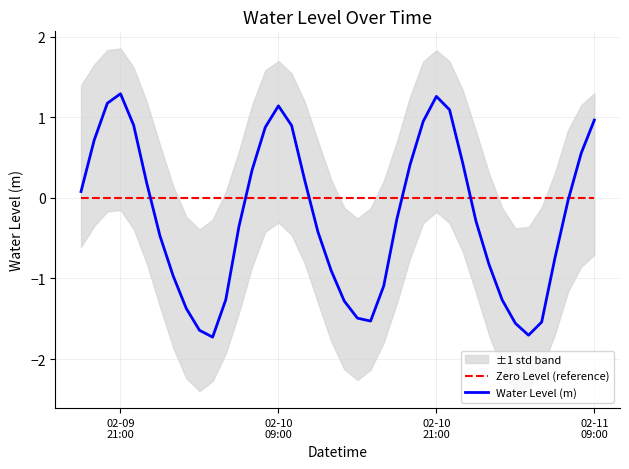

What is the highest value of the Water Level (m) series?

1.3